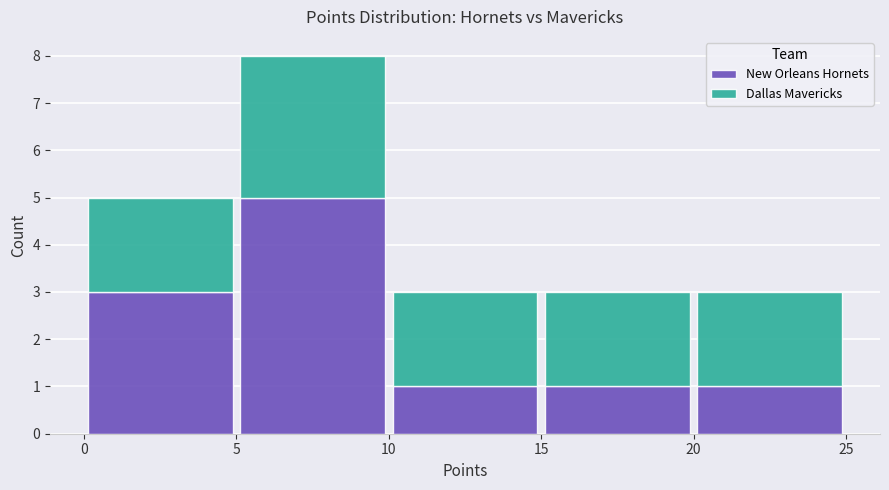

Reading left to right, list every stacked bar in this chart as the range it spans on the x-axis followed by its total height. The values are not printed on the chart, so give them approximately, as read against the axis.

0 to 5: 5
5 to 10: 8
10 to 15: 3
15 to 20: 3
20 to 25: 3